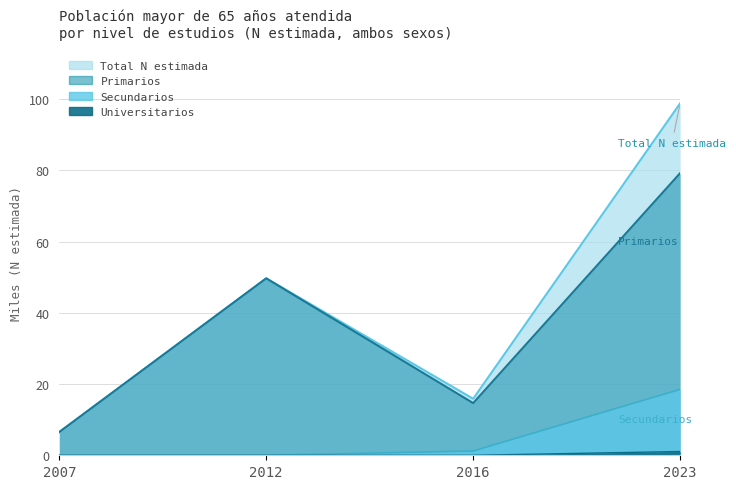

At which category is the sum across all series the highest?

2023